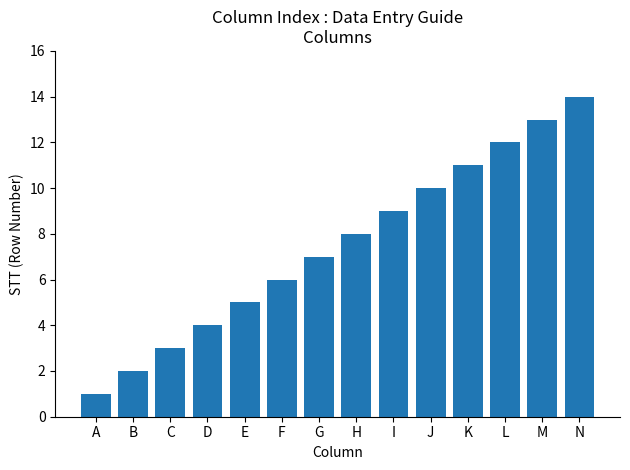

List the labels in order of value, largest first.

N, M, L, K, J, I, H, G, F, E, D, C, B, A